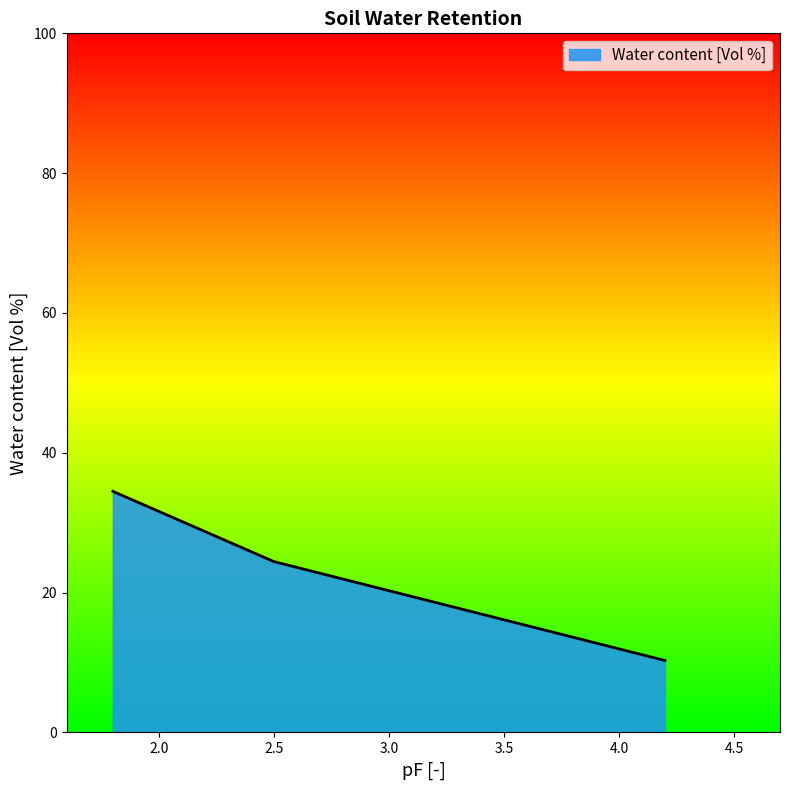

What is the difference between the maximum and minimum values?

24.2